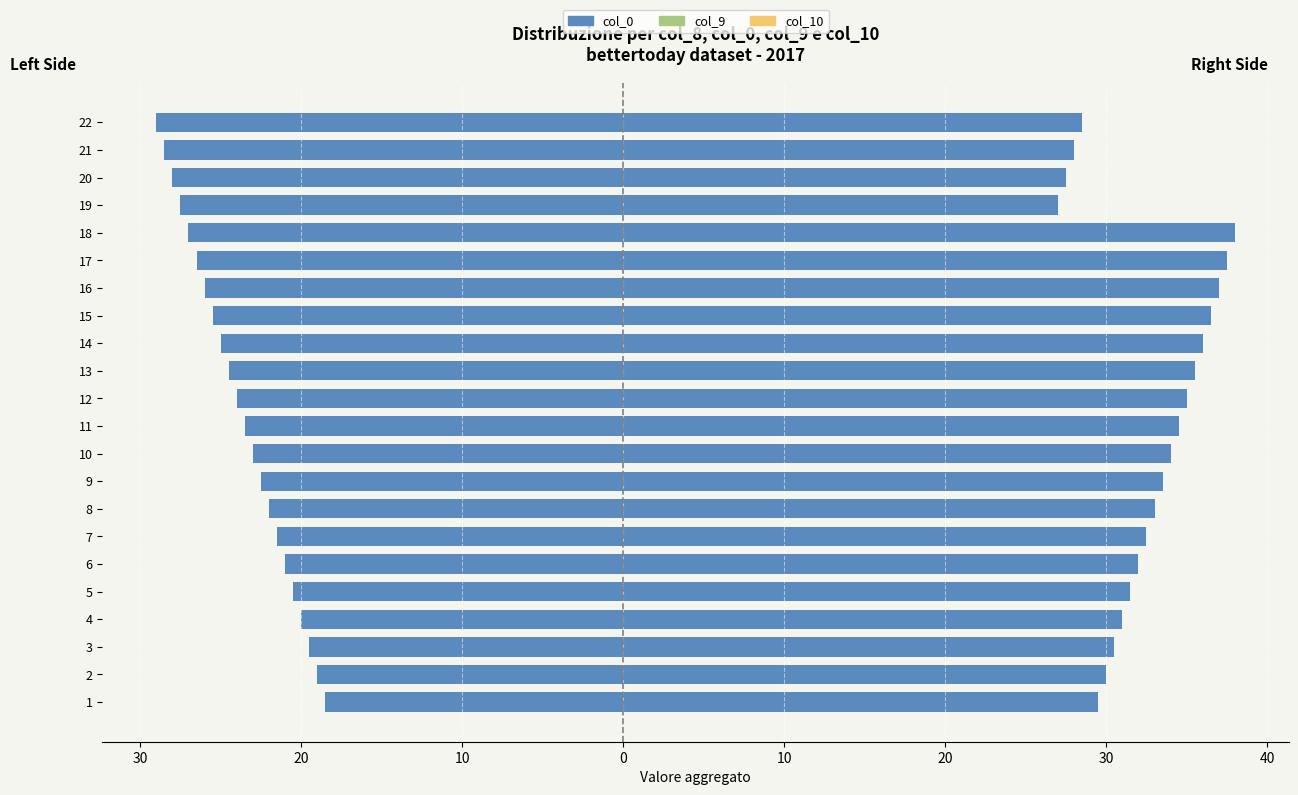

Are the bars horizontal?

Yes